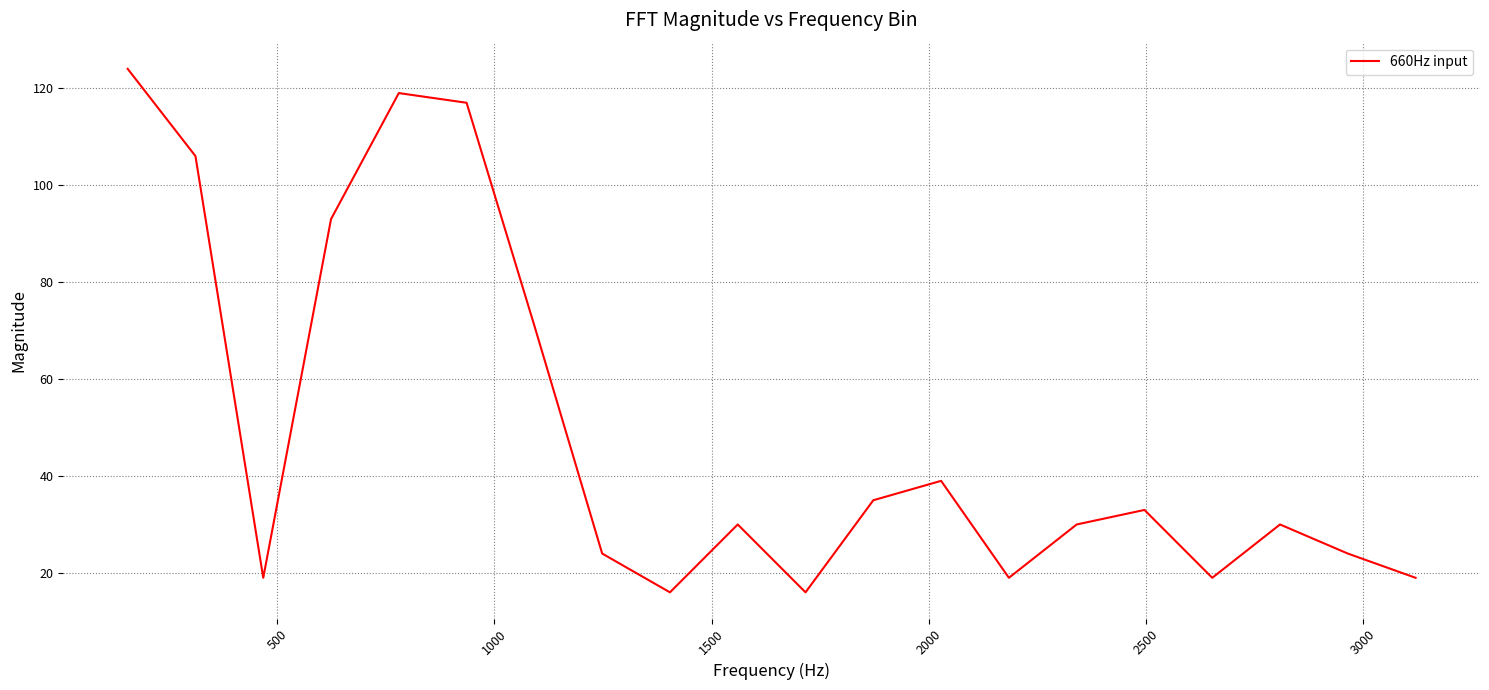

Reading right to left, what are all the values shown in this chart?

19	24	30	19	33	30	19	39	35	16	30	16	24	71	117	119	93	19	106	124